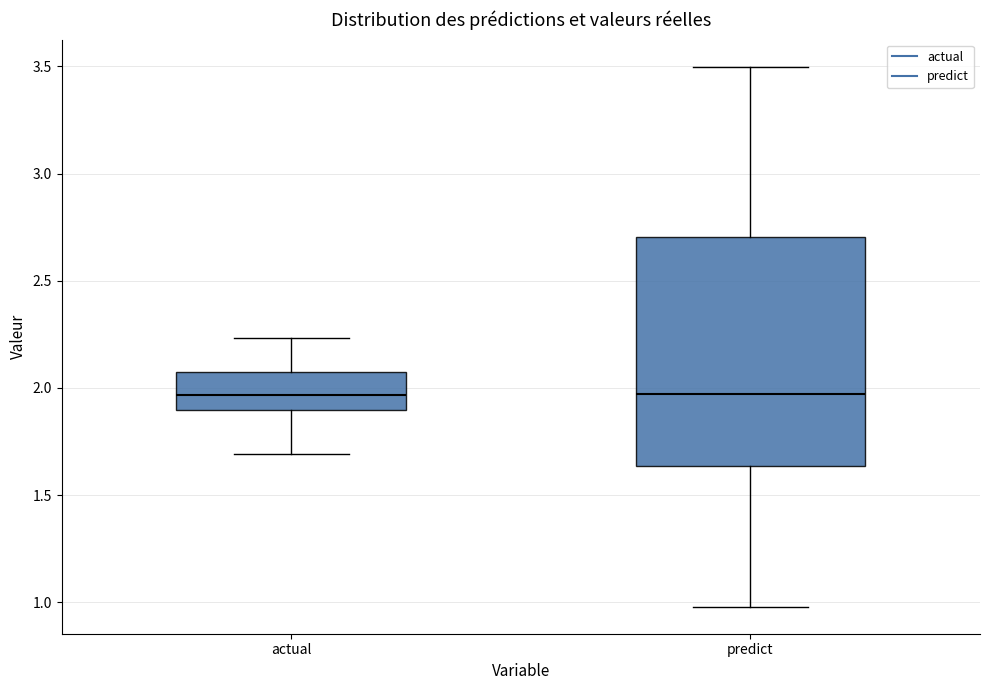

Where does the upper whisker of the box for predict end on the y-axis? The values are not printed on the chart, so give them approximately, as read against the axis.

3.50